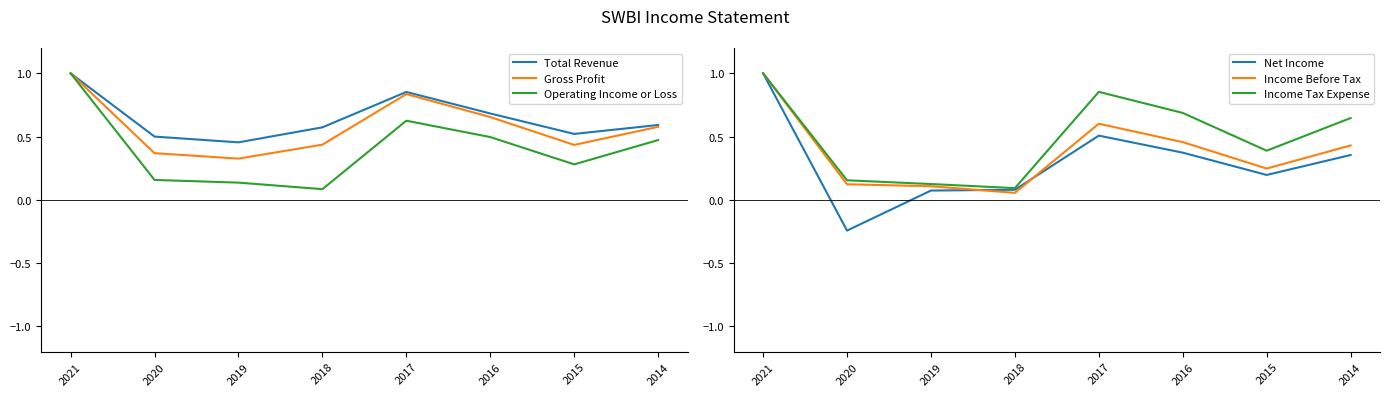

Which has a higher value, 2017 or 2015?

2017